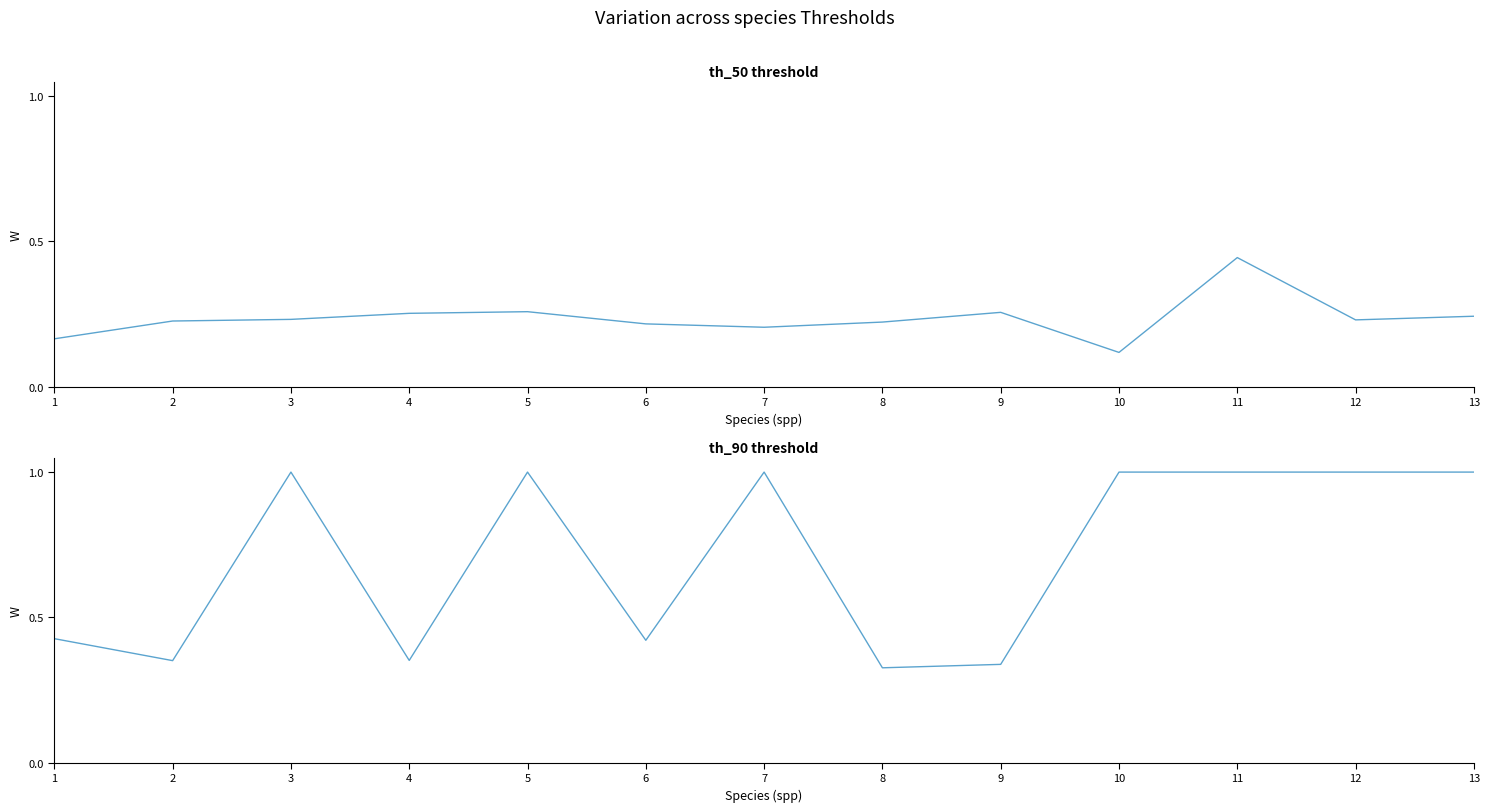

What is the difference between the highest and lowest values at 10?

0.9